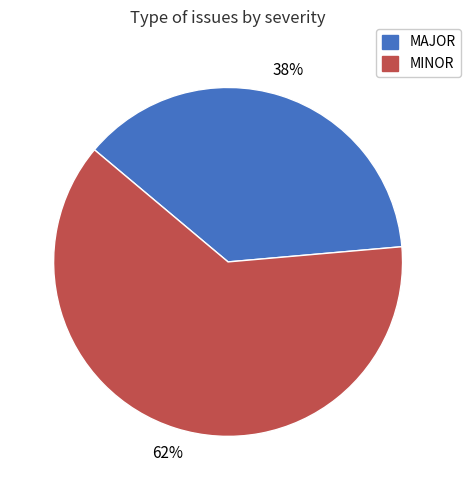

Is the sum of MINOR and MAJOR greater than half?

Yes